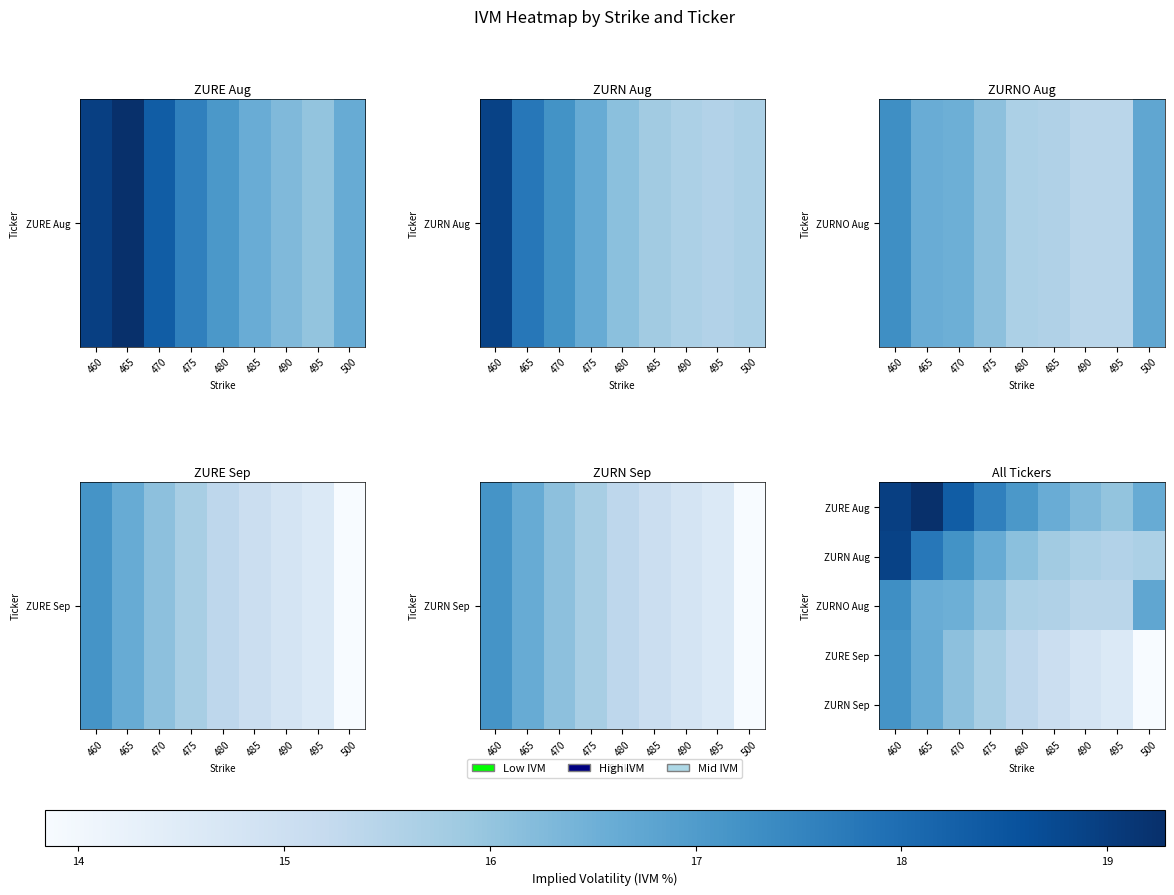

List the series in order of their peak value, highest first.

ZURE Aug, ZURN Aug, ZURNO Aug, ZURE Sep, ZURN Sep